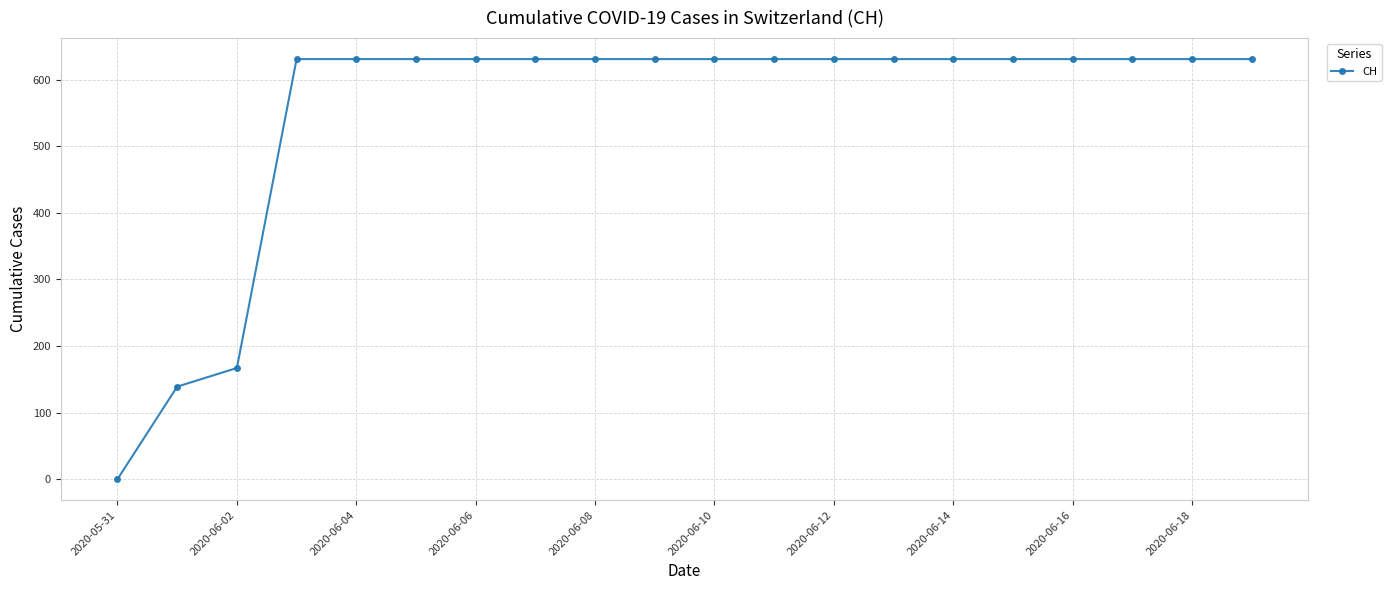

What is the difference between the second highest and second lowest values?

492